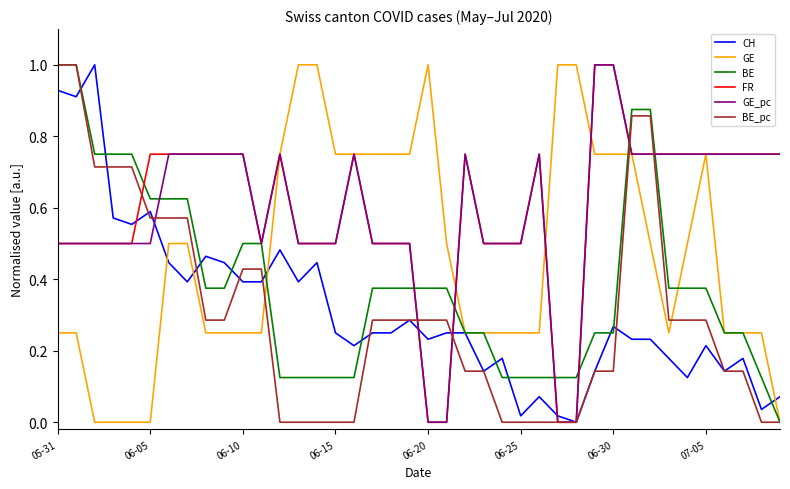

What is the maximum value for BE_pc?

1.0